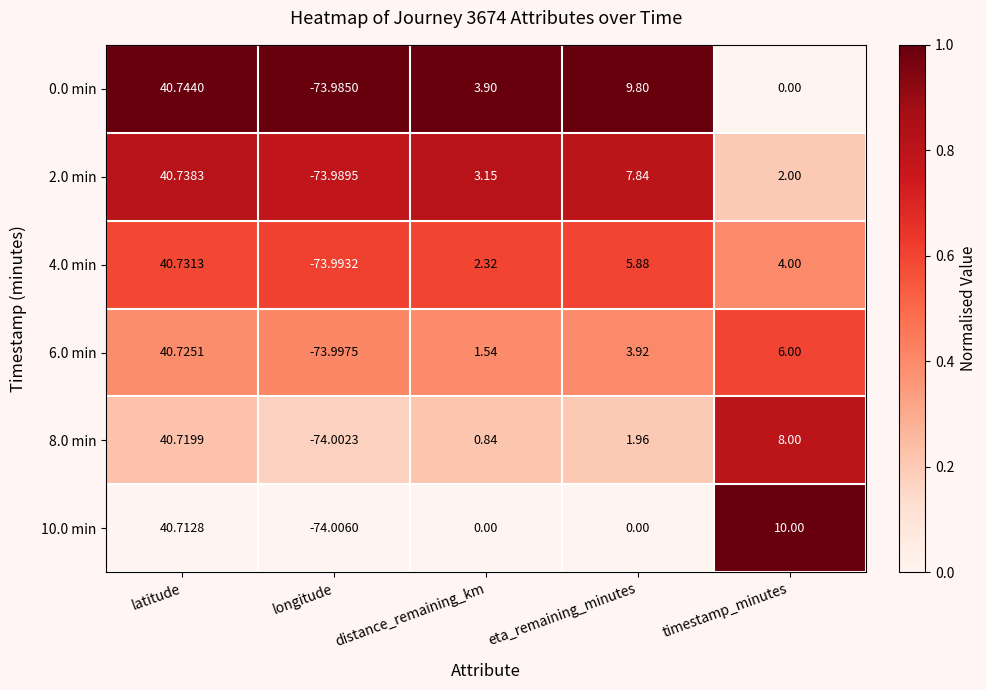

Which label corresponds to the smallest value in the chart?

longitude